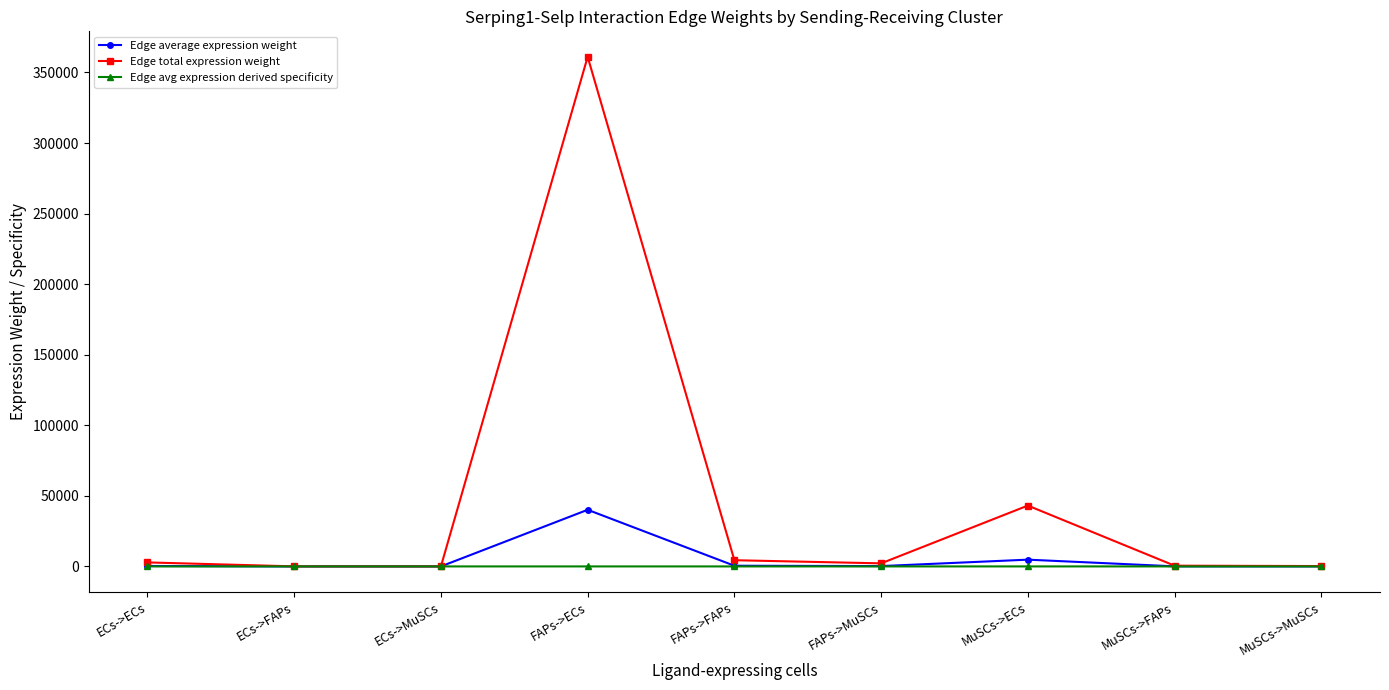

True or false: Edge average expression weight has a value of 488.4 at FAPs->FAPs.

True